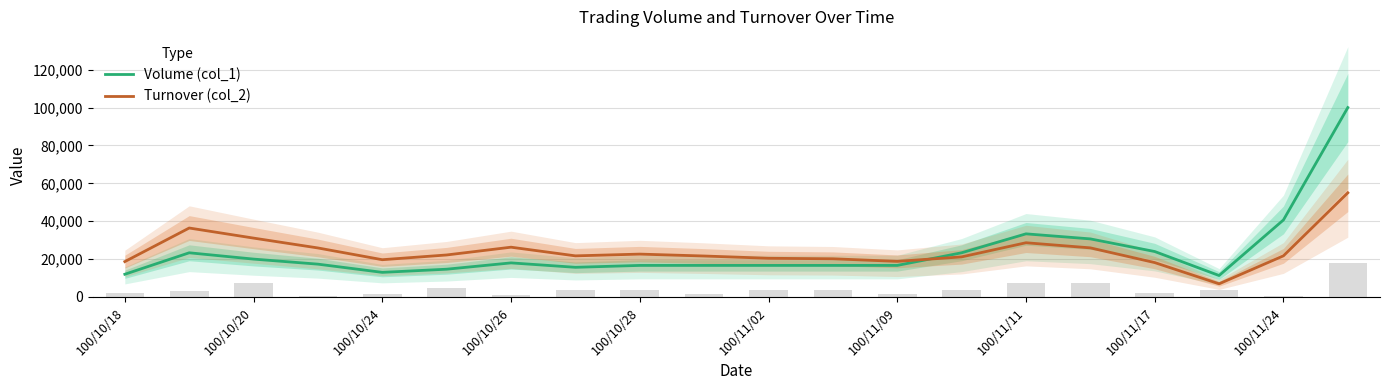

What is the sum of the Volume (col_1) values at 100/10/18 and 15?

42666.7